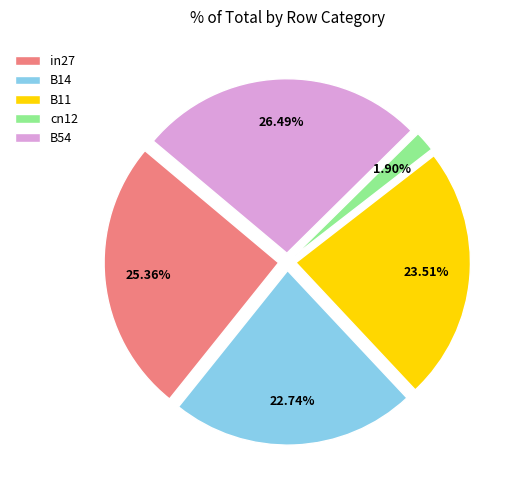

What percentage is the B14 slice, to the nearest percent?

23%